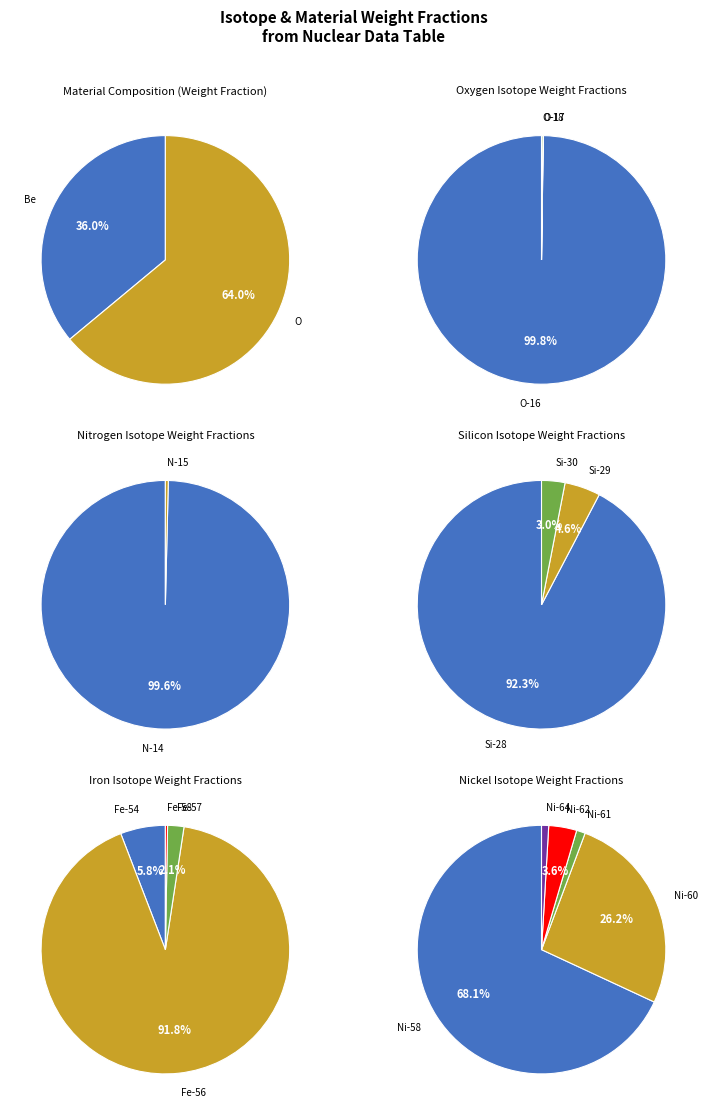

Does Beryllium (Be) represent more than half of the total?

No